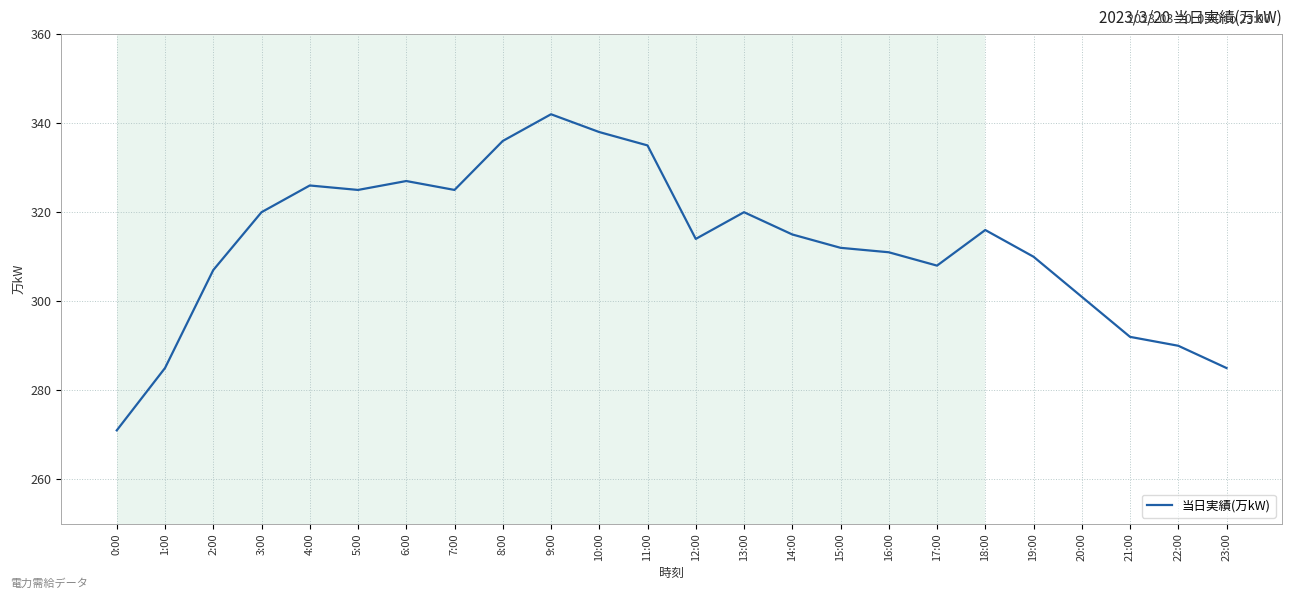

True or false: there are more than 0 points higher than both neighbors.

True